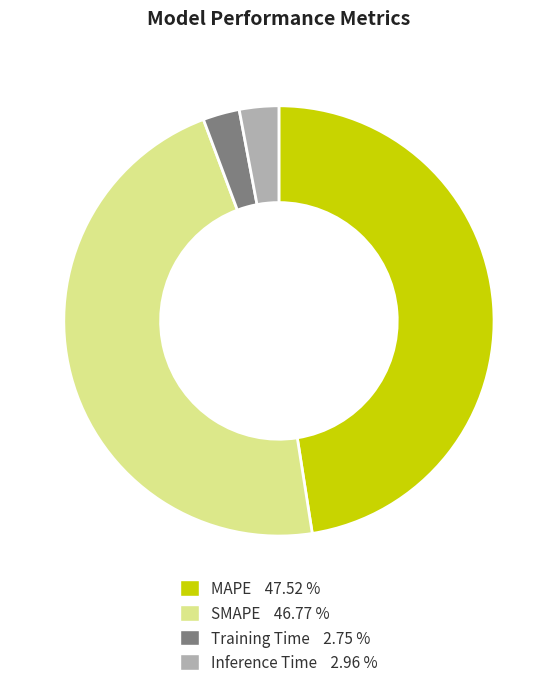

Between MAPE and Inference Time, which is larger?

MAPE